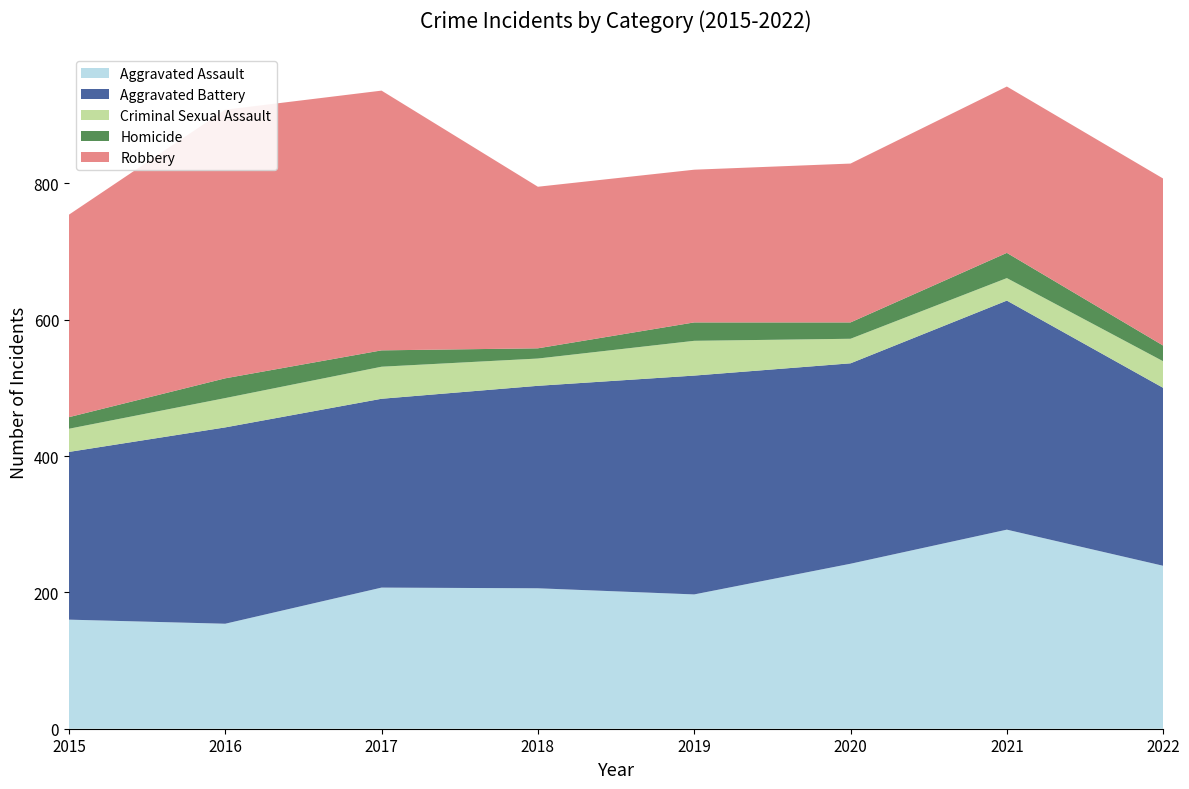

Reading left to right, what are all the values shown in this chart?

Aggravated Assault: 2015=160	2016=154	2017=207	2018=206	2019=197	2020=242	2021=292	2022=239
Aggravated Battery: 2015=246	2016=288	2017=277	2018=297	2019=321	2020=294	2021=336	2022=261
Criminal Sexual Assault: 2015=34	2016=43	2017=47	2018=40	2019=51	2020=36	2021=33	2022=39
Homicide: 2015=17	2016=29	2017=24	2018=15	2019=27	2020=24	2021=37	2022=23
Robbery: 2015=297	2016=394	2017=381	2018=237	2019=224	2020=233	2021=244	2022=245